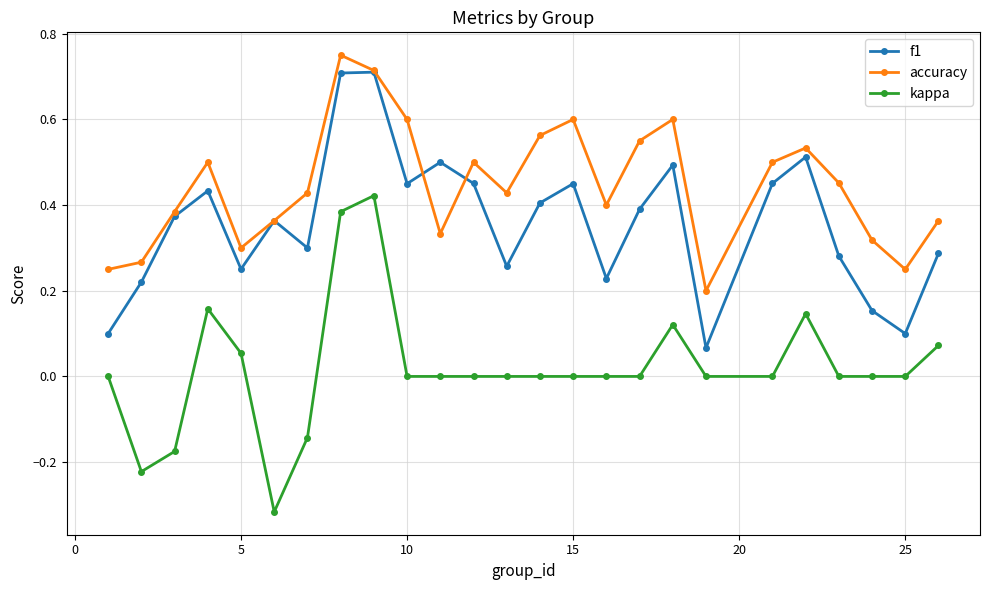

List the series in order of their overall mean, lowest first.

kappa, f1, accuracy